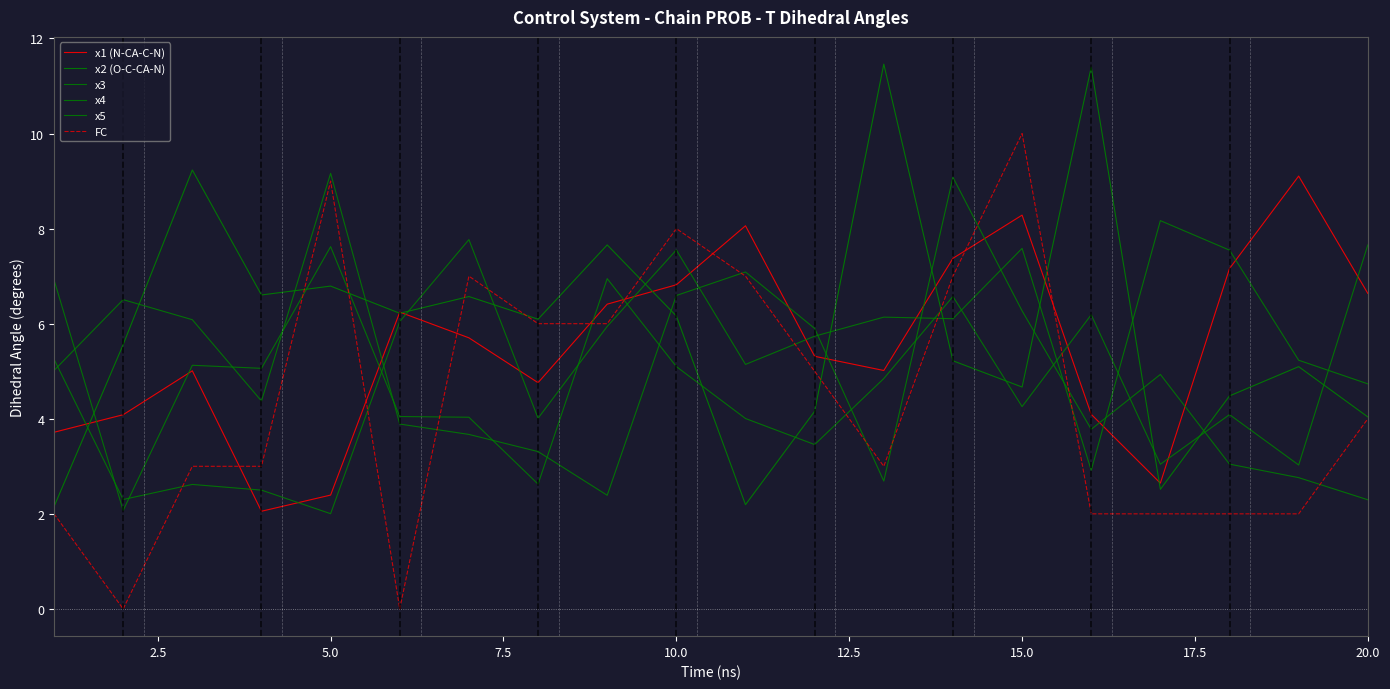

True or false: FC has more than 1 interior local peaks.

True